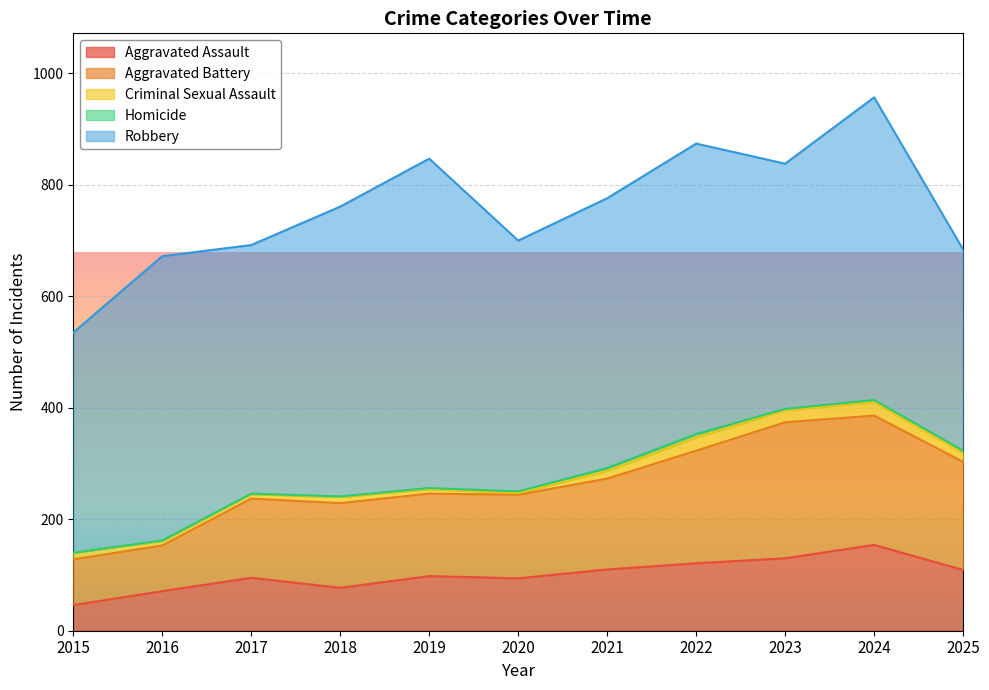

What is the maximum value shown in the chart?

591